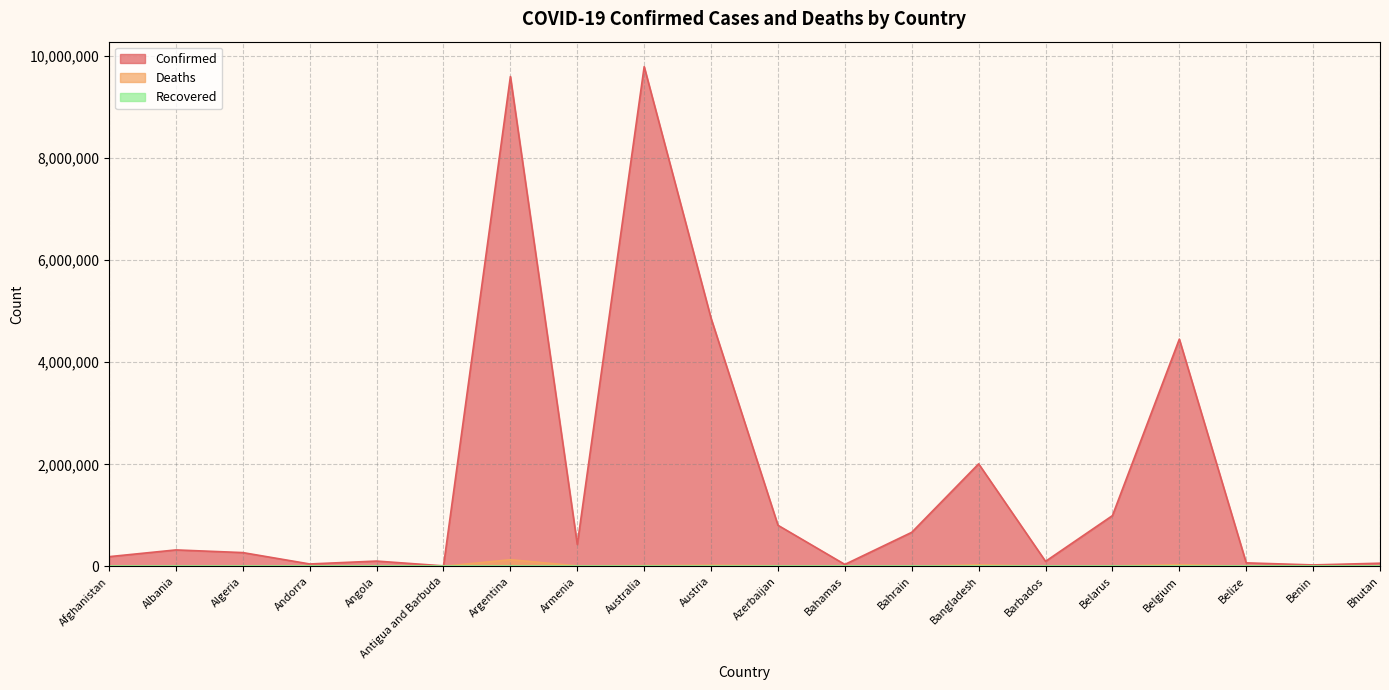

Which series has the largest total across all categories?

Confirmed